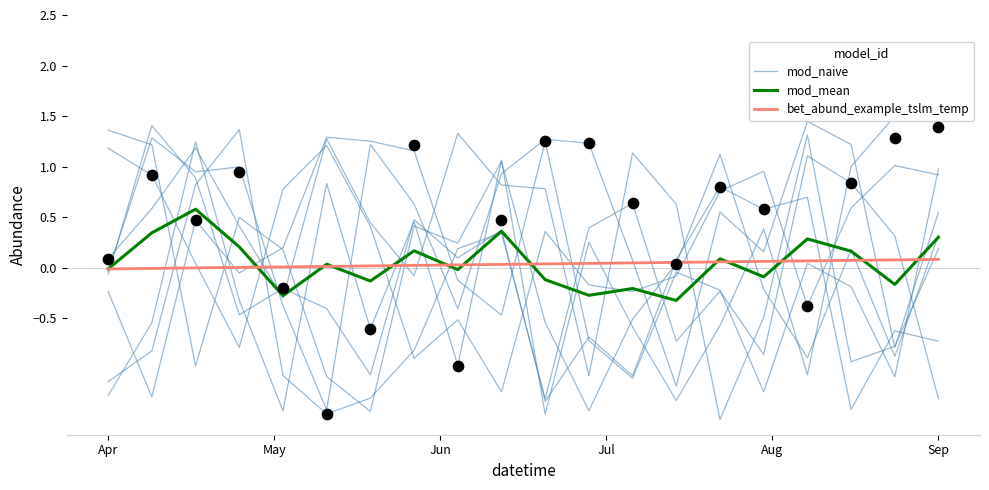

What is the total value across all series at 8?

1.3